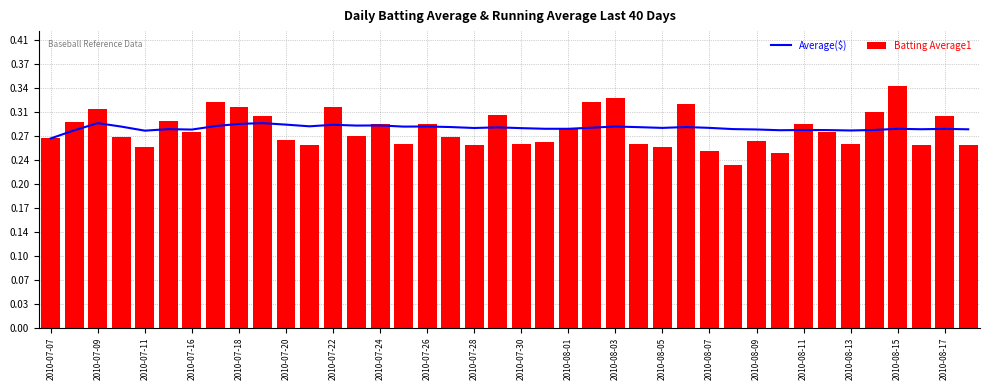

At how many categories does at least one series exceed 0?

40